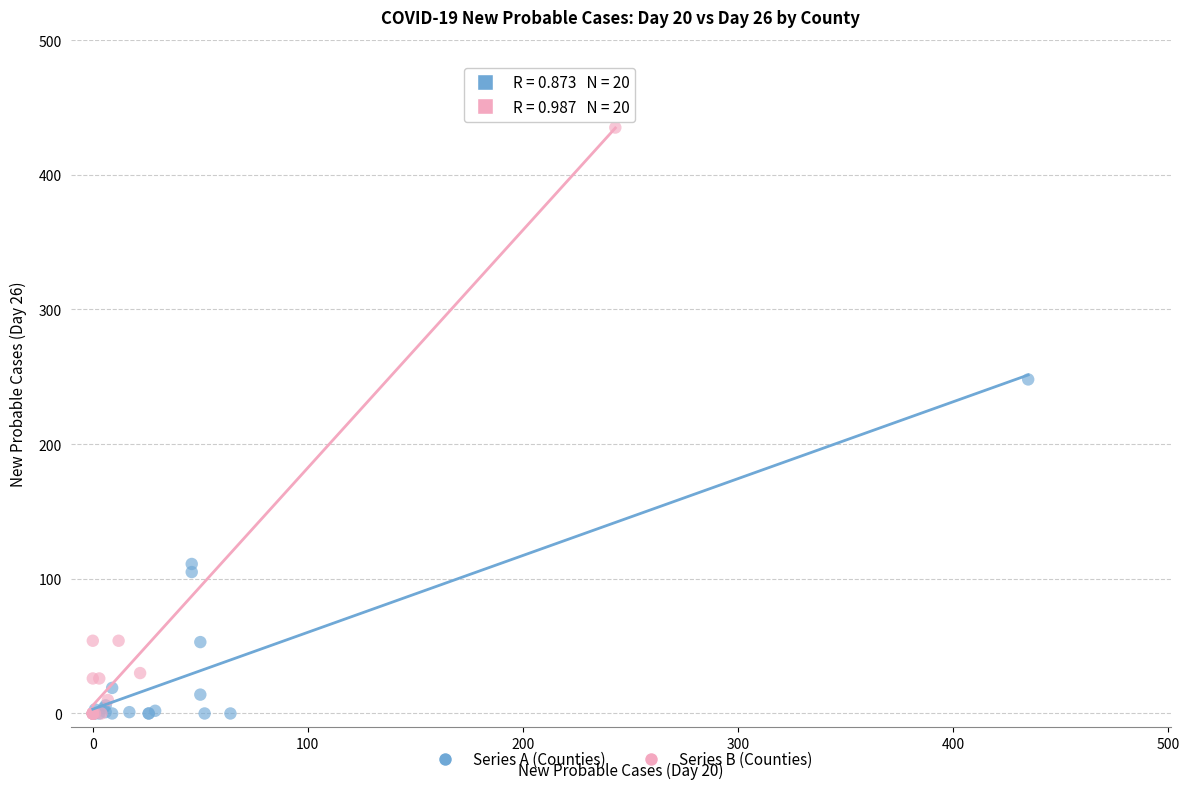

Which series has the widest spread of Y values?

Series B (Counties)